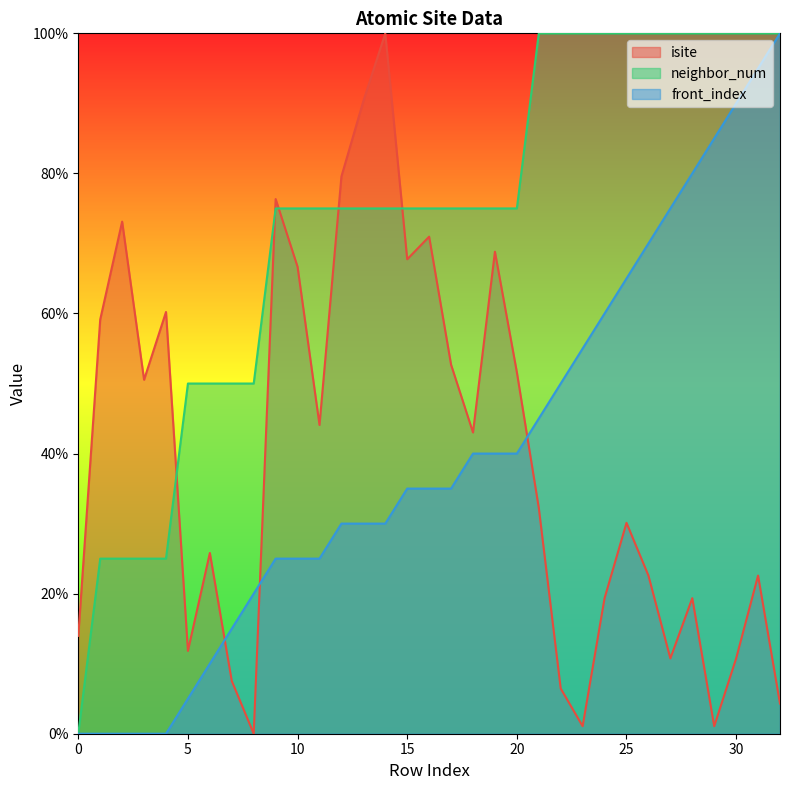

What is the value of the isite point at the 3rd from the left?

73.1